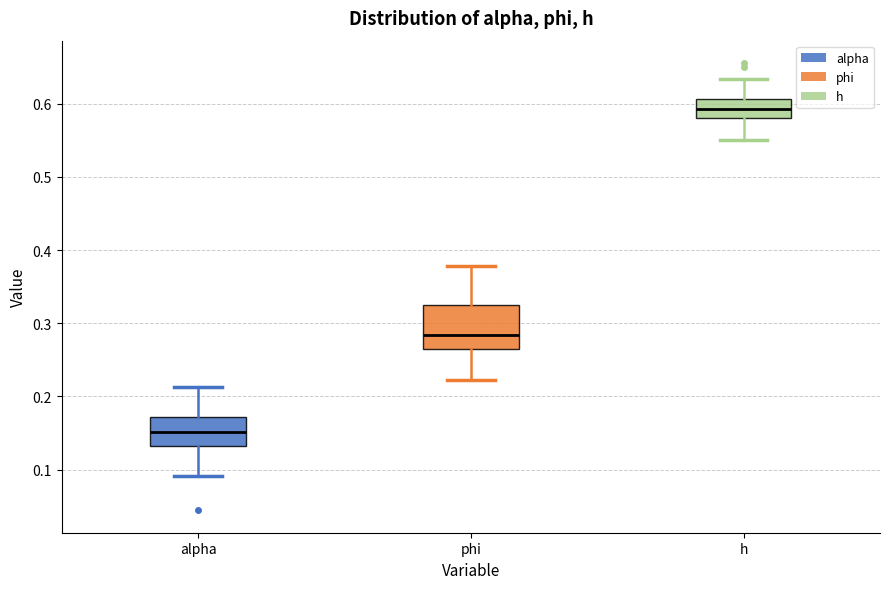

Where does the lower whisker of the box for h end on the y-axis? The values are not printed on the chart, so give them approximately, as read against the axis.

0.55